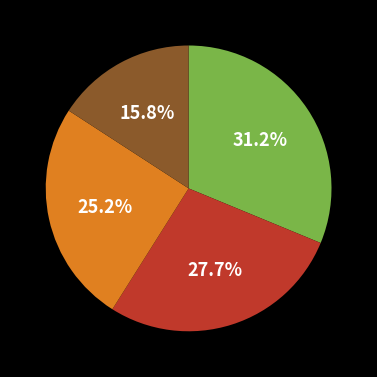

Is there a majority slice in this chart?

No